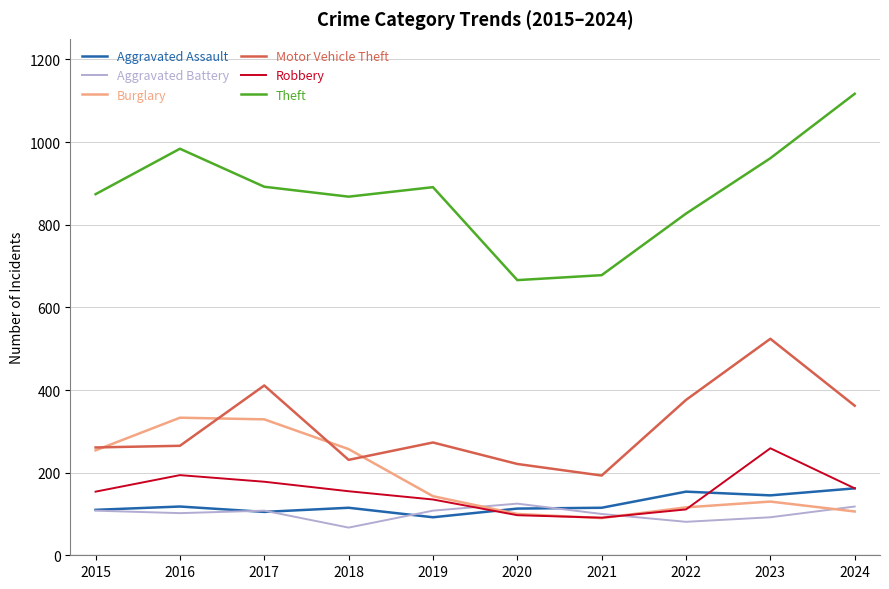

True or false: Aggravated Assault and Motor Vehicle Theft intersect in this chart.

False